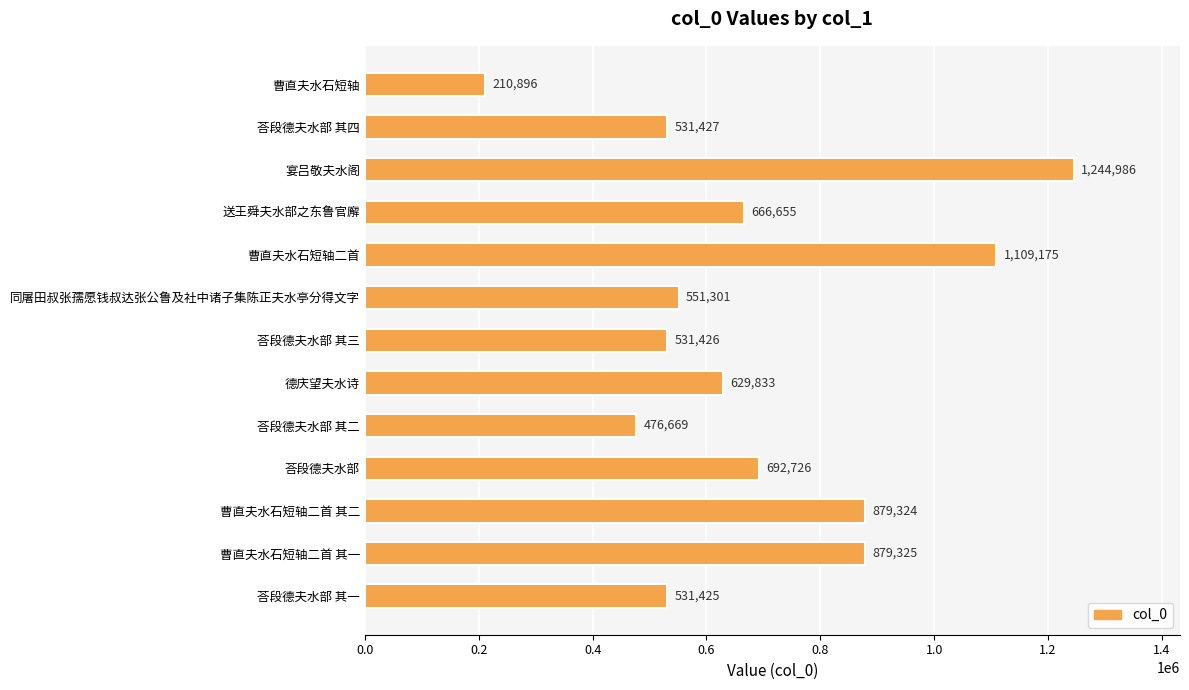

Reading top to bottom, transcribe all the data shown in this chart.

210896	531427	1244986	666655	1109175	551301	531426	629833	476669	692726	879324	879325	531425